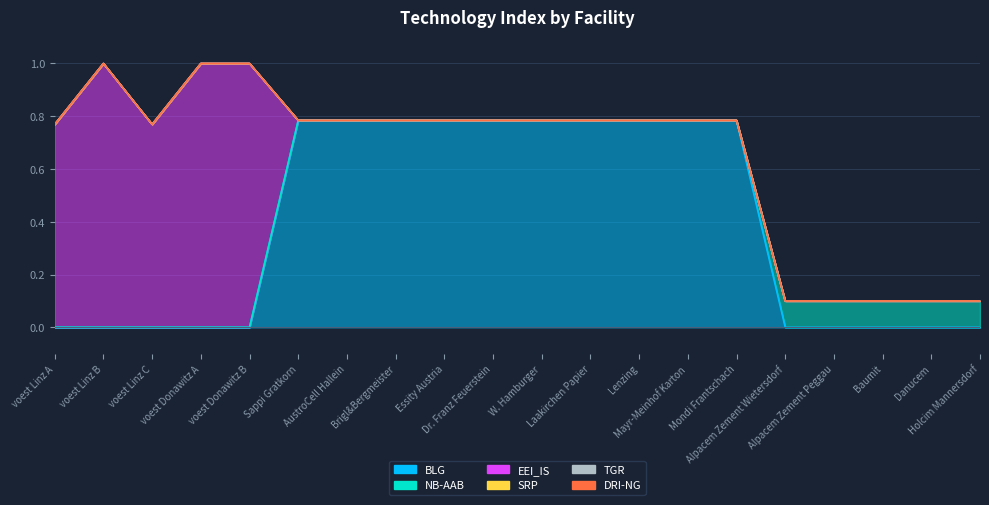

What is the average value of the BLG series?

0.4